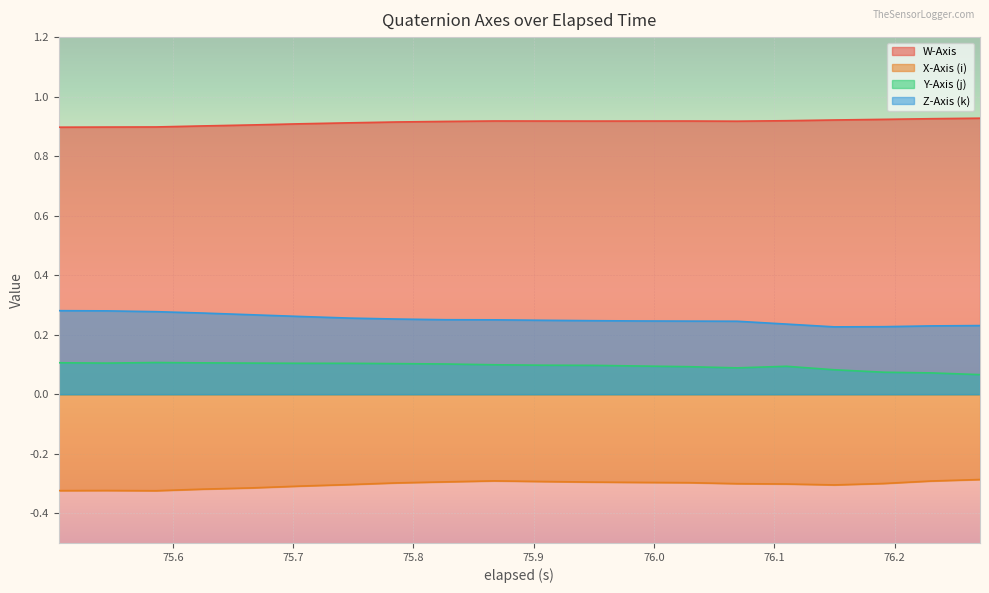

What is the sum of the Z-Axis (k) values at 76.11 and 76.069?

0.5